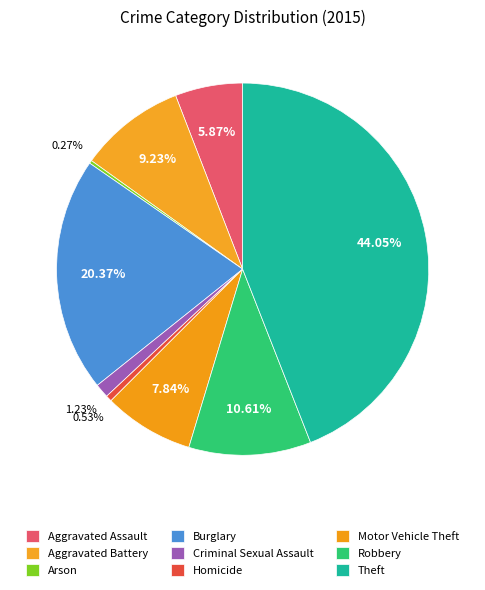

Combined, do Robbery and Homicide account for over 50%?

No